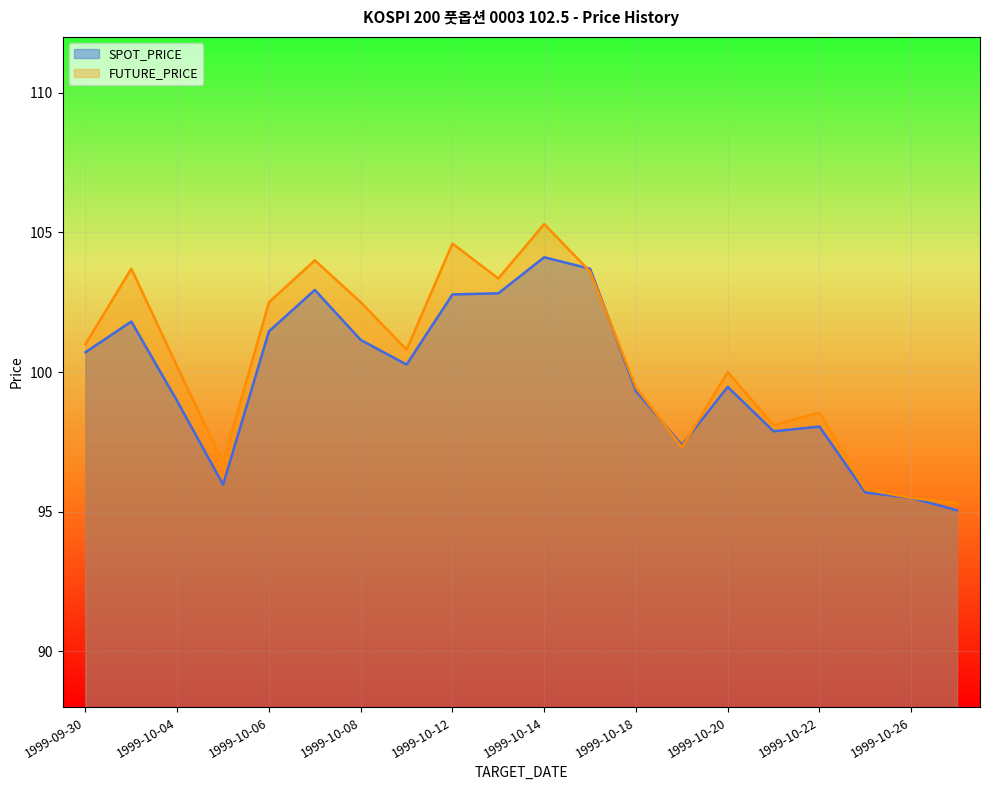

What is the lowest value of the FUTURE_PRICE series?

95.3